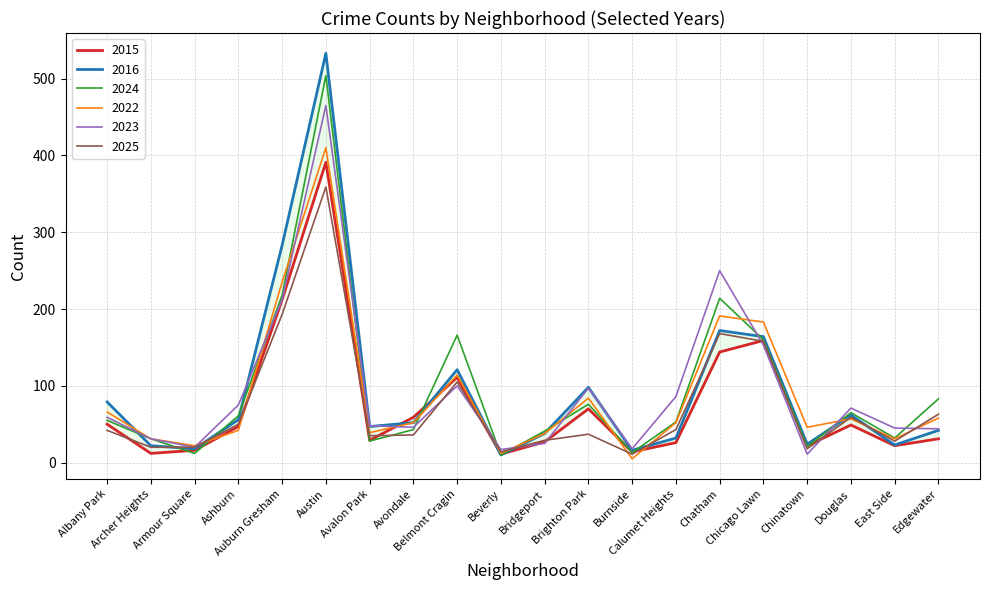

What is the difference between the 2022 values at Auburn Gresham and Chatham?

44